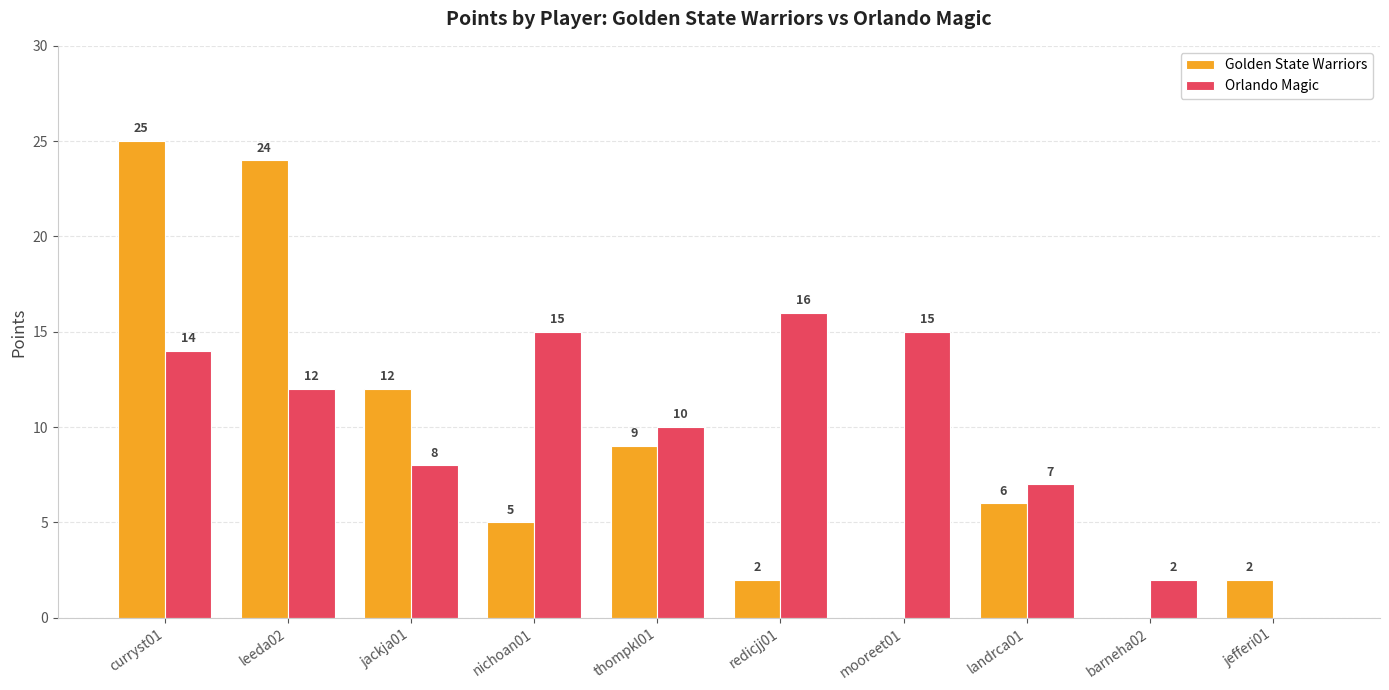

How many groups of bars are there?

10